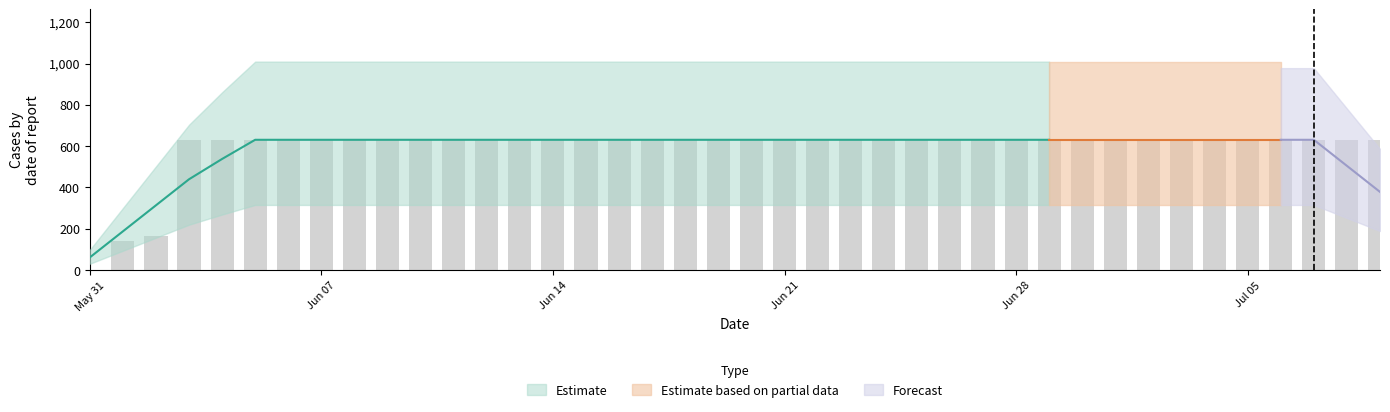

At which label is the value closest to 315?

2020-06-02